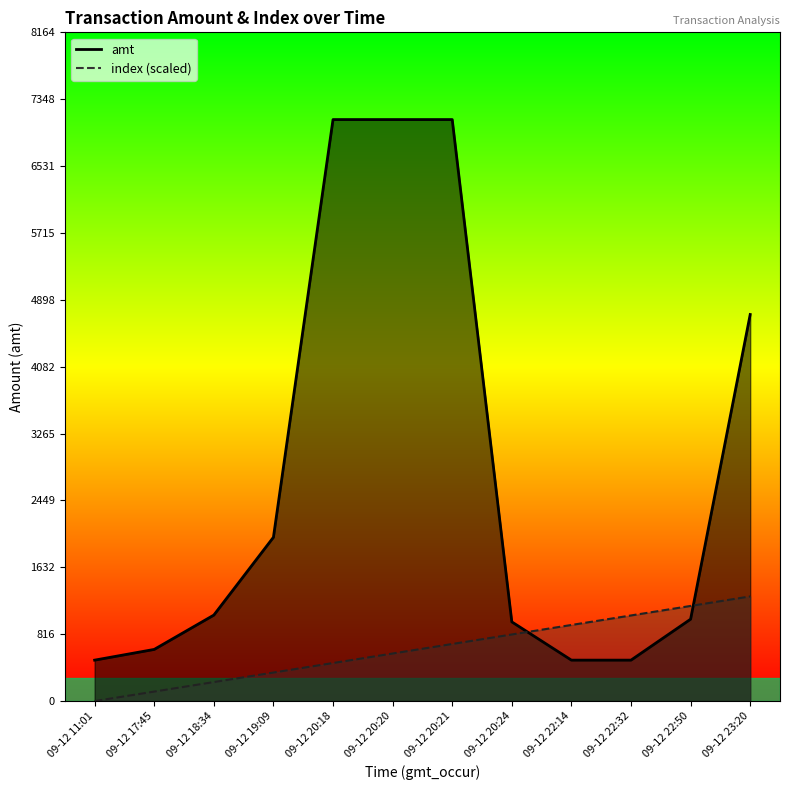

Which series ends up on top after the final intersection of index and amt?

amt